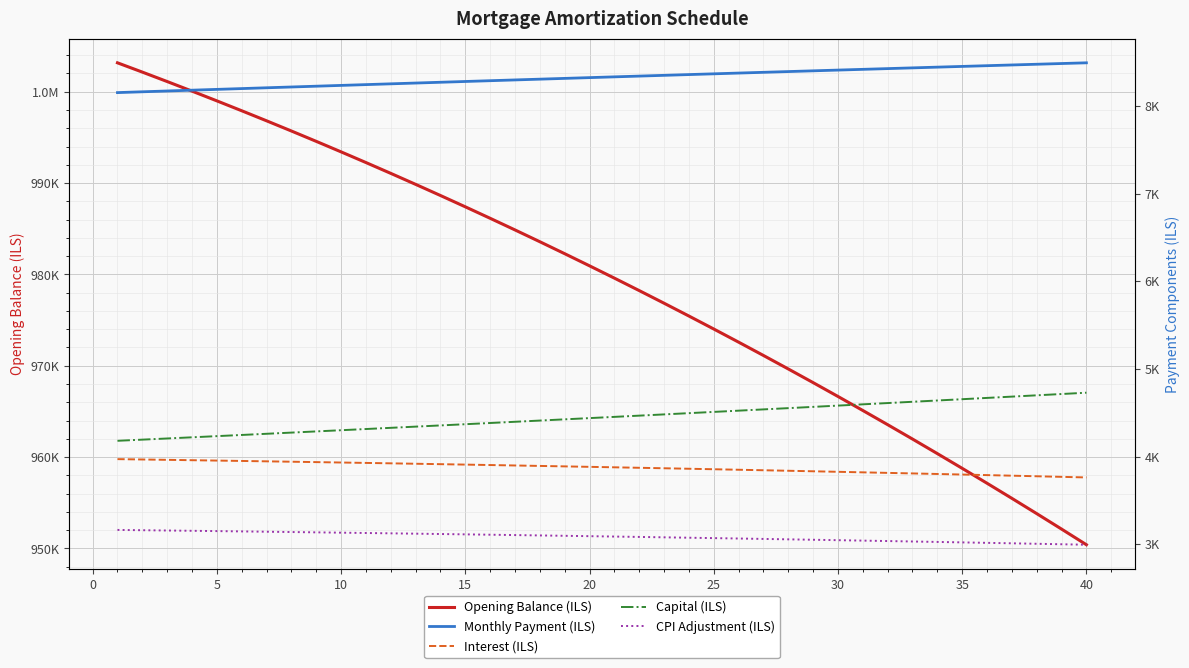

True or false: Opening Balance (ILS) and Capital (ILS) cross at least once.

False